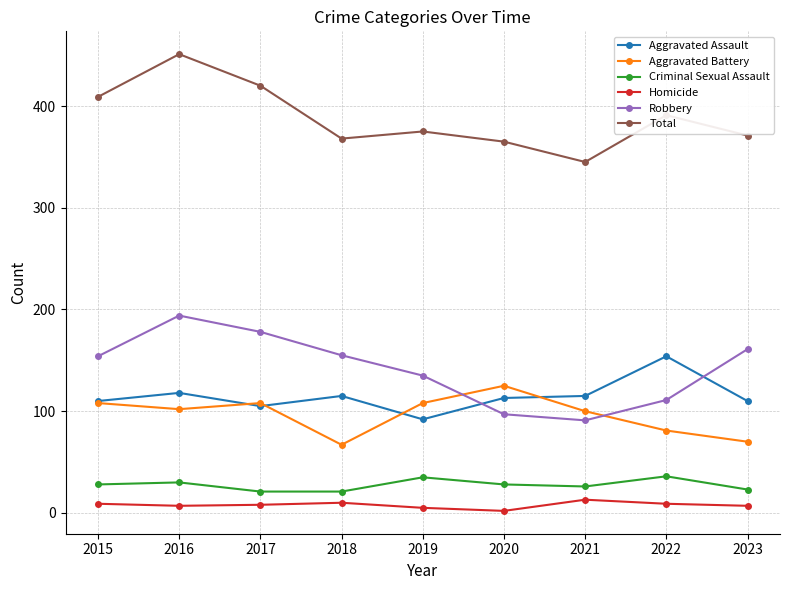

True or false: Aggravated Battery has a value of 108 at 2015.

True